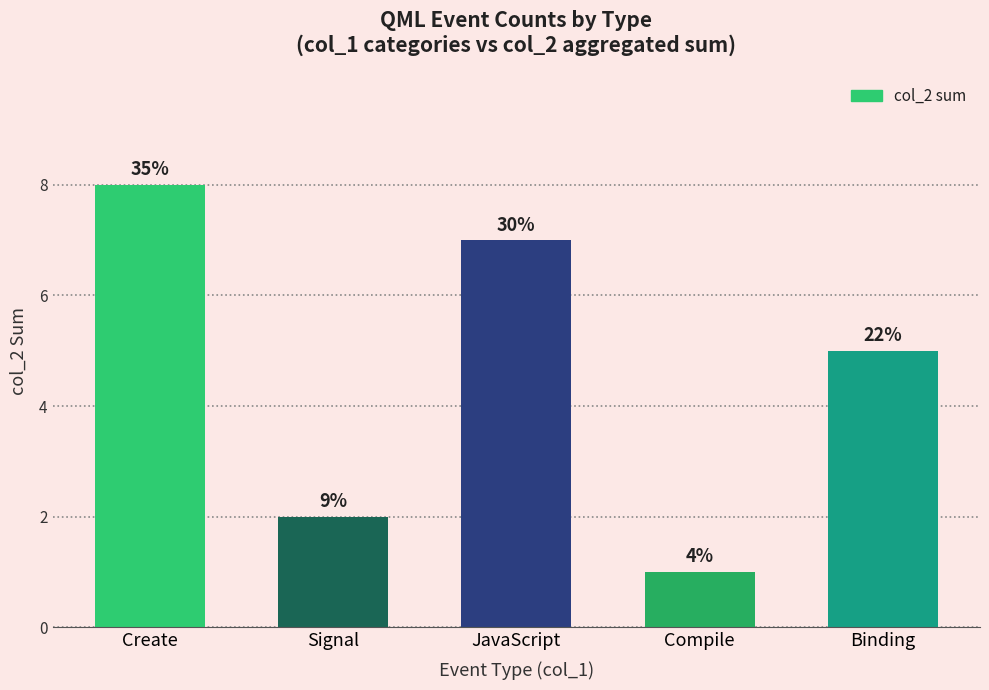

Where does the data first go above 5?

Create